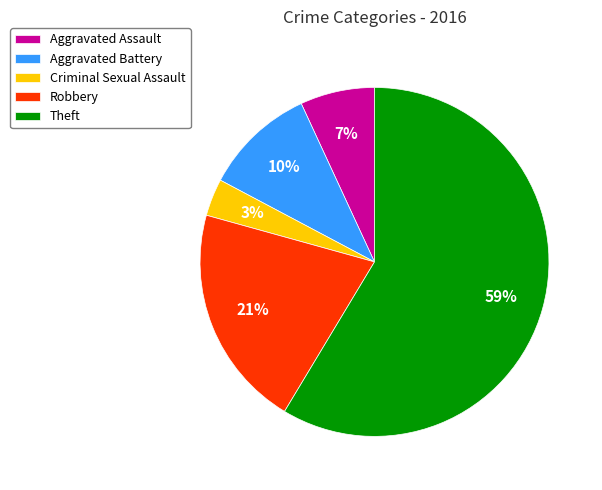

Do Aggravated Battery and Theft together represent more than half of the pie?

Yes